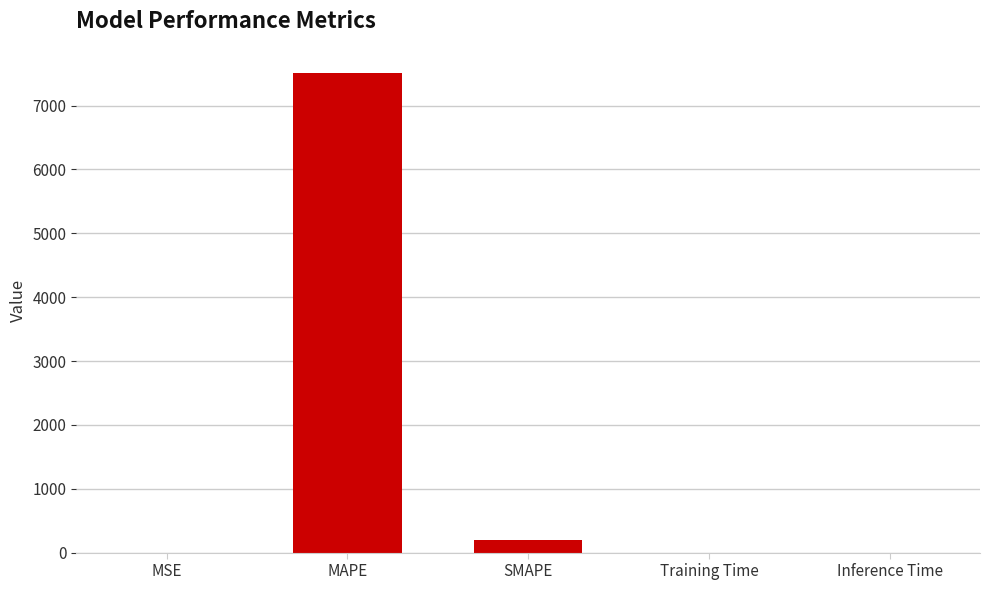

At which label is the value closest to 3756?

SMAPE